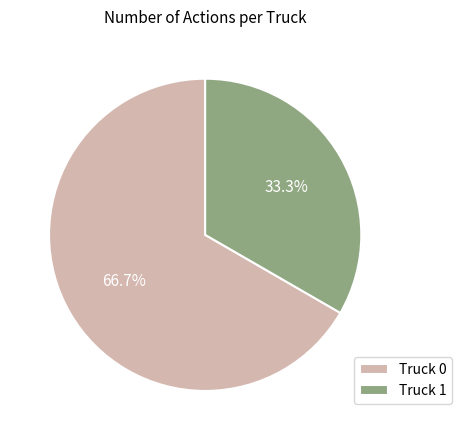

How many segments does this pie chart have?

2